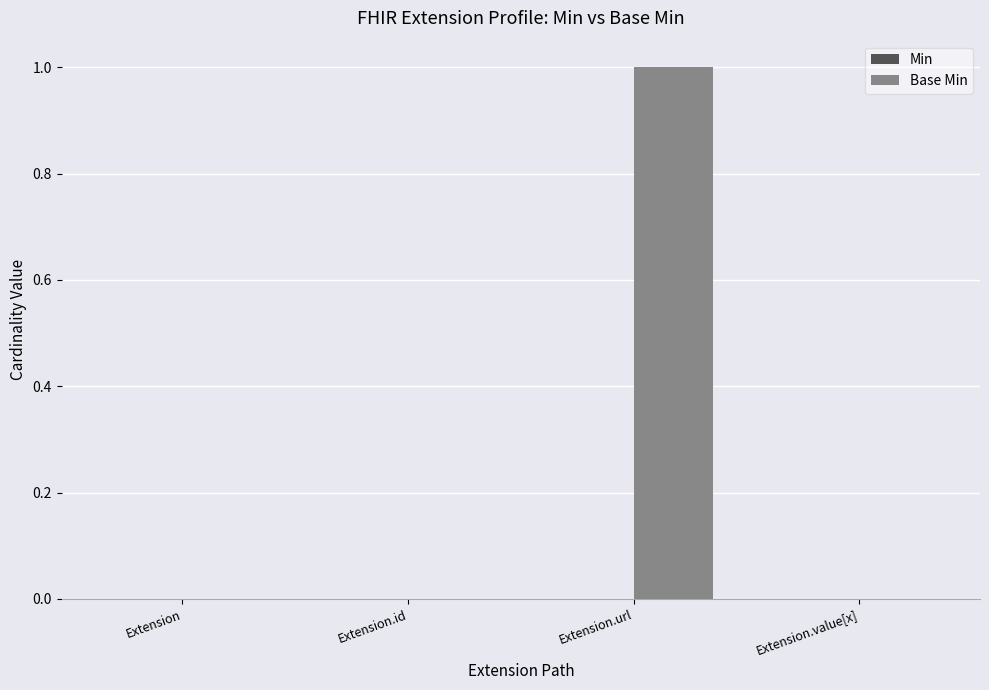

Which category has the highest value across all series?

Extension.url